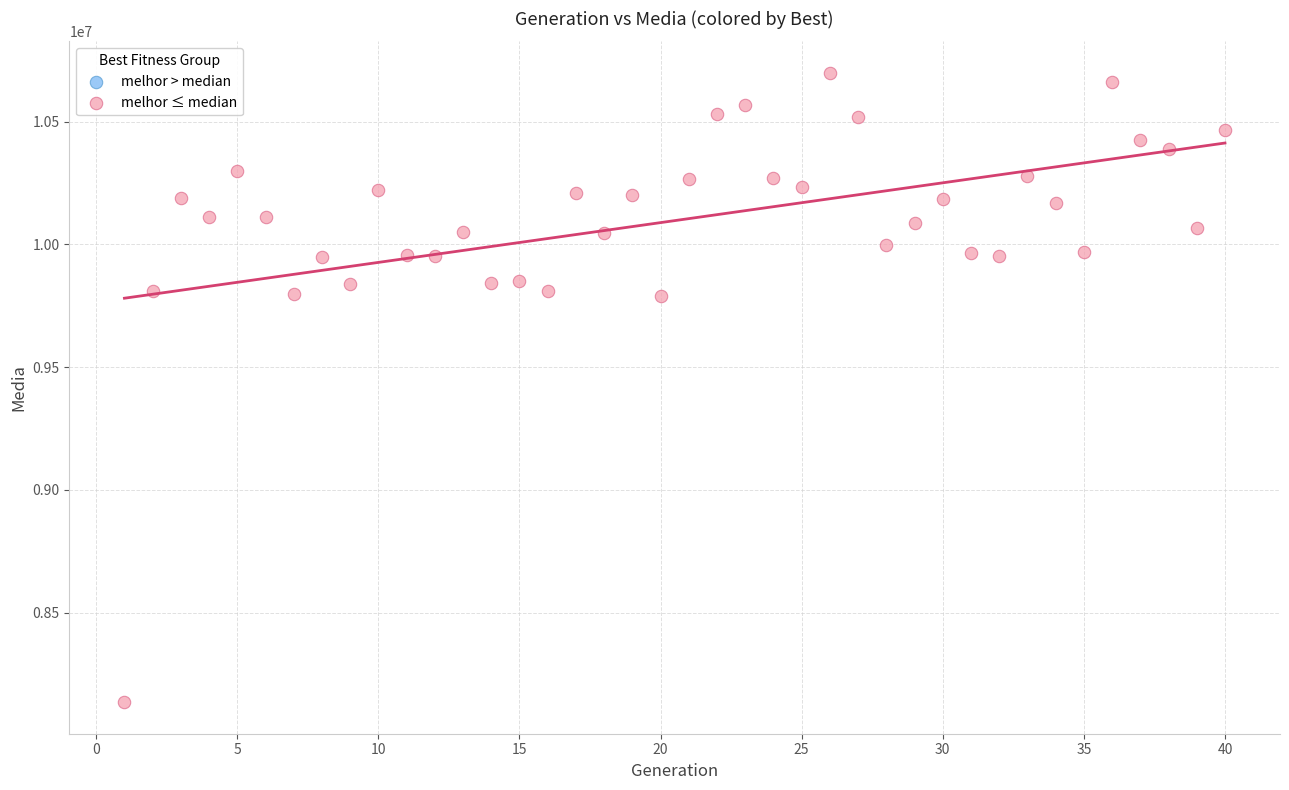

What is the range of X values (max minus min)?

39.0